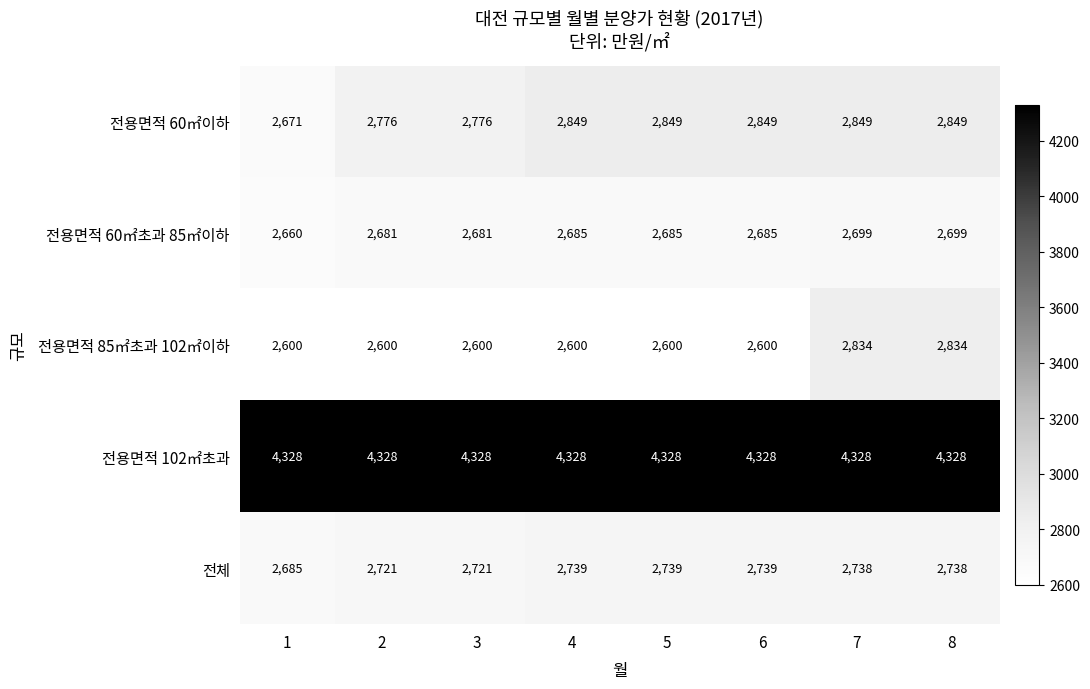

What is the highest value of the 전용면적 85㎡초과 102㎡이하 series?

2834